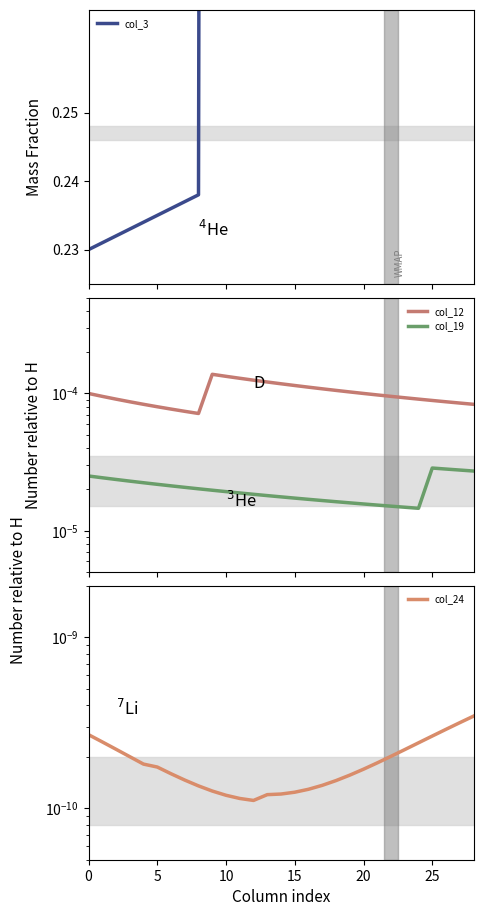

At how many categories does at least one series exceed 0?

29